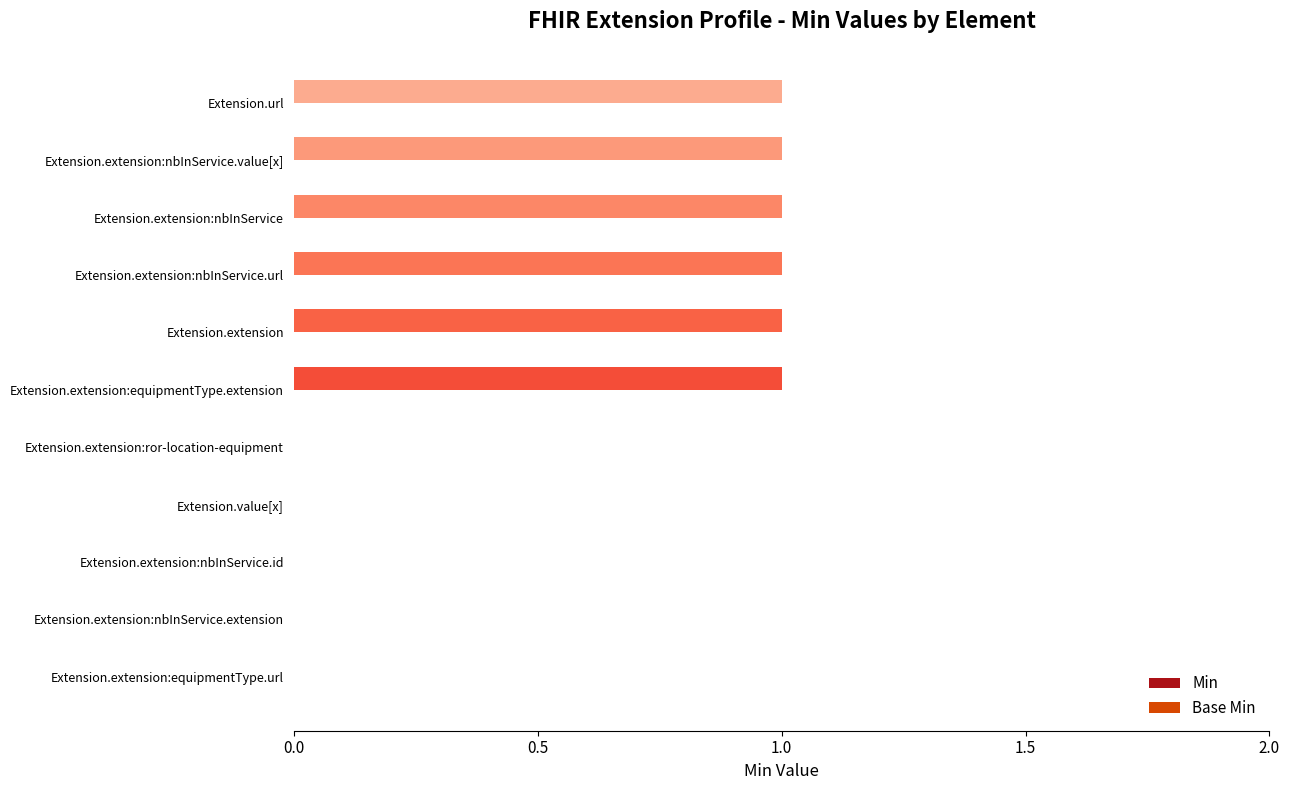

The value at Extension.extension:ror-location-equipment is 0. True or false?

True